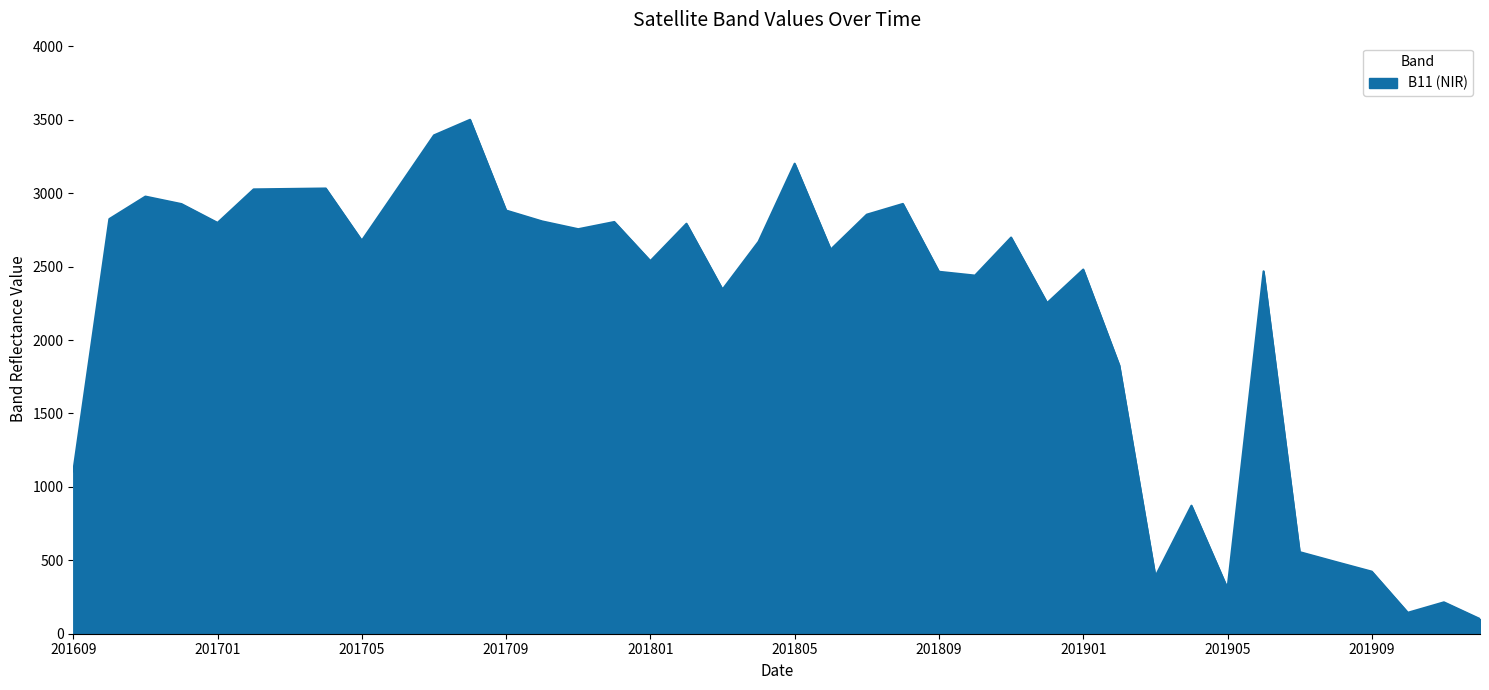

What is the difference between the maximum and minimum values?

3400